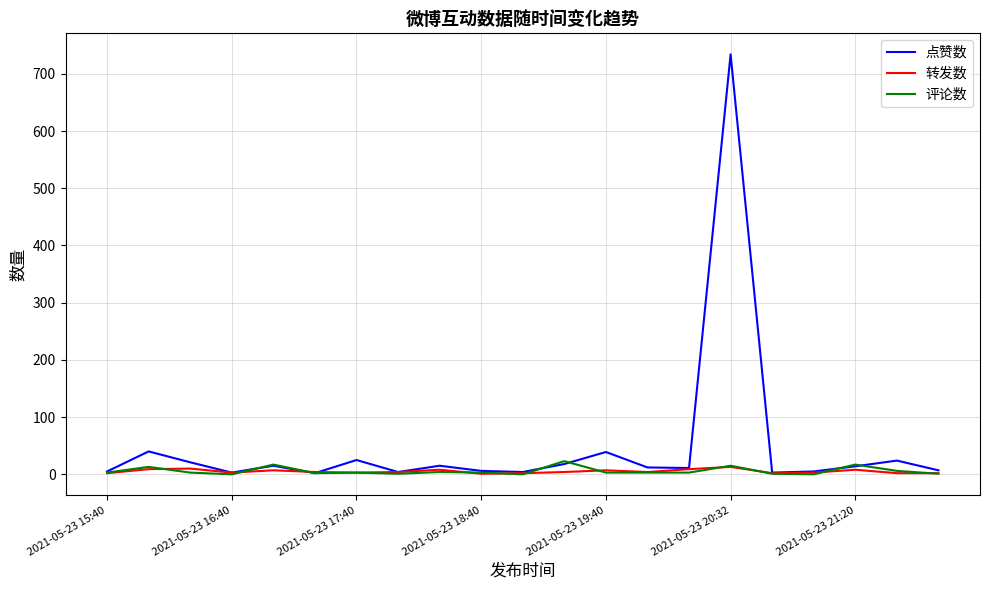

What is the greatest value displayed?

734